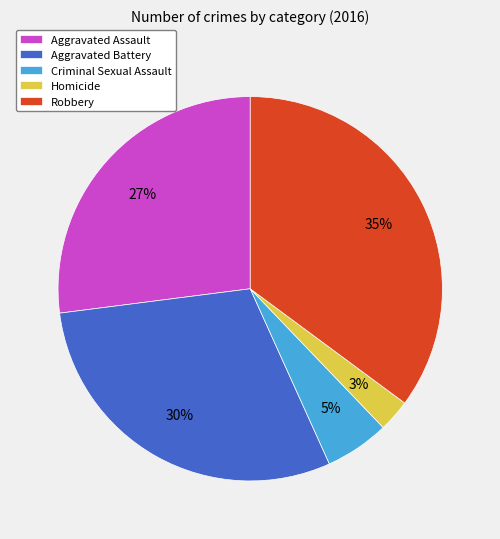

True or false: Aggravated Battery accounts for 41% of the total.

False